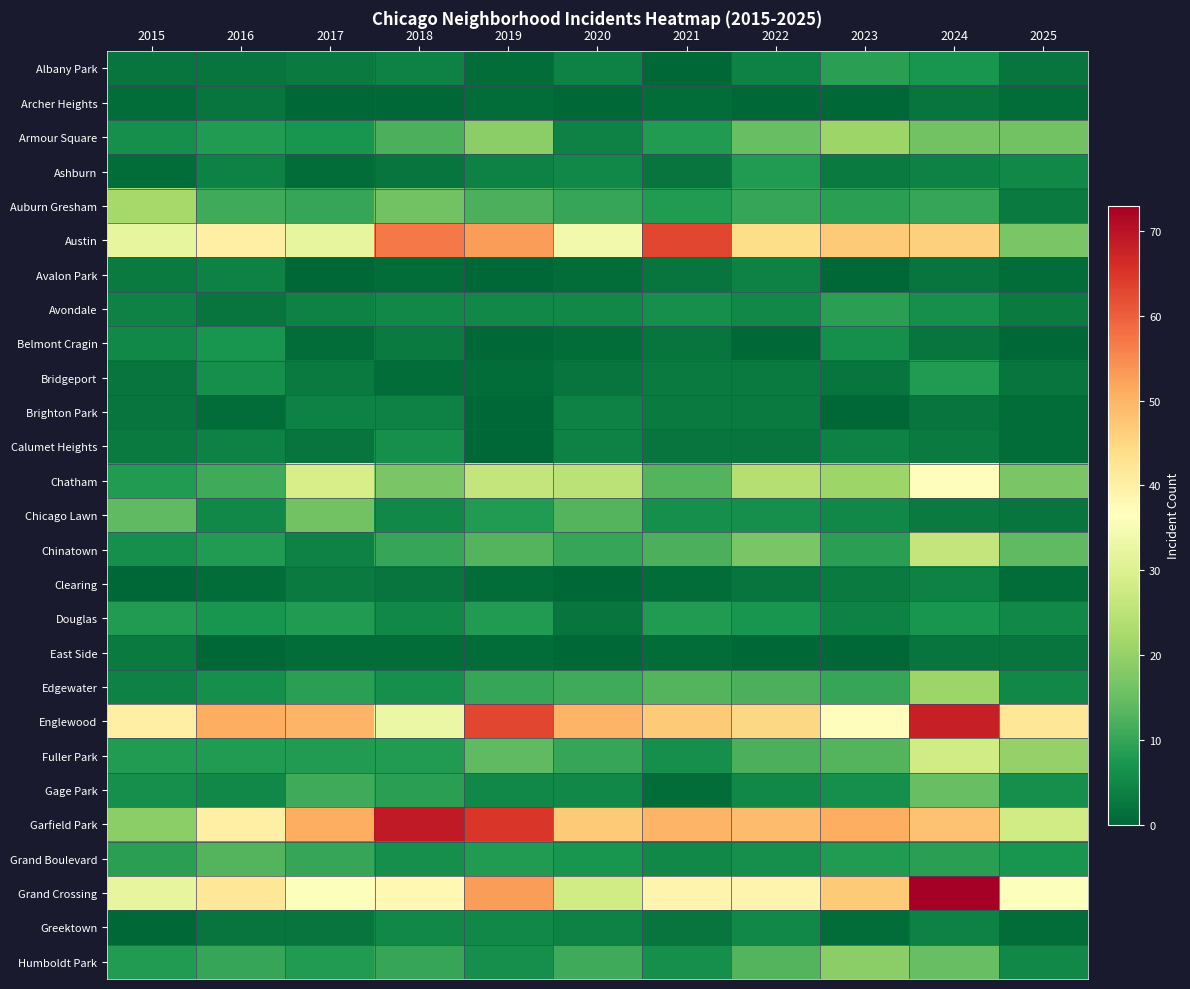

Which category has the highest value across all series?

2024